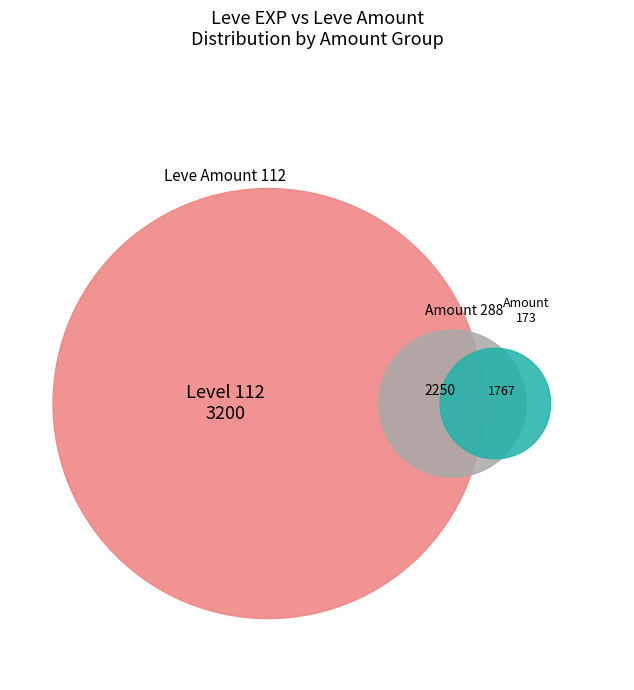

Does 169 represent more than half of the total?

No